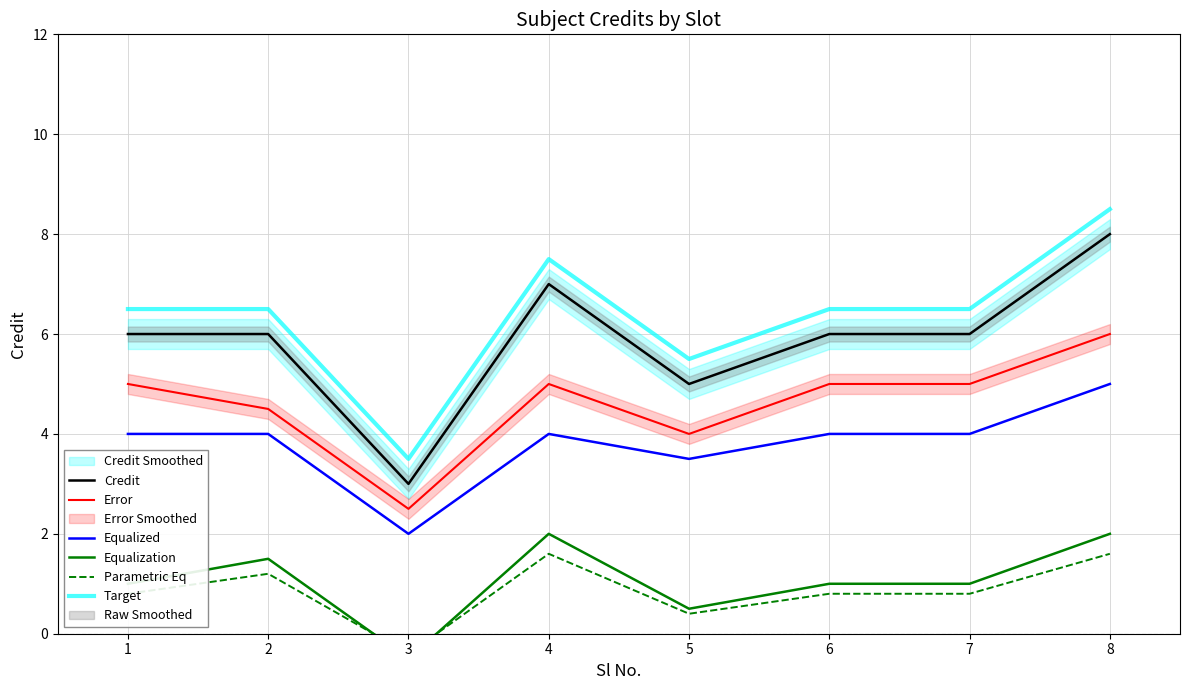

At 3, list the series in order from smallest to largest.

Equalization, Parametric Eq, Equalized, Error, Credit, Target